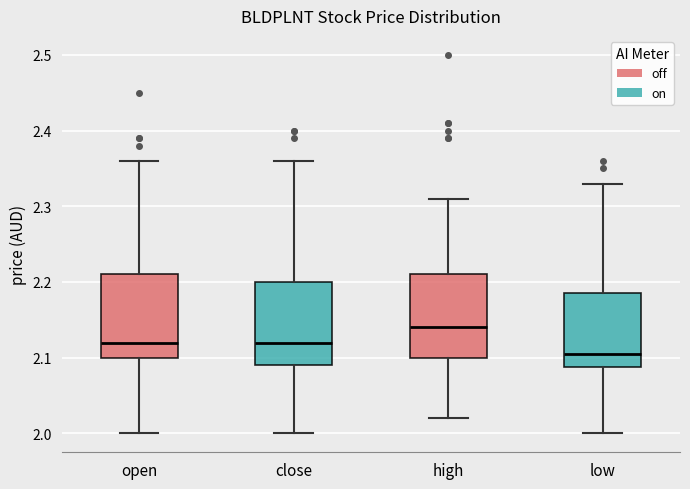

Where does the median line of the box for low sit on the y-axis? The values are not printed on the chart, so give them approximately, as read against the axis.

2.11